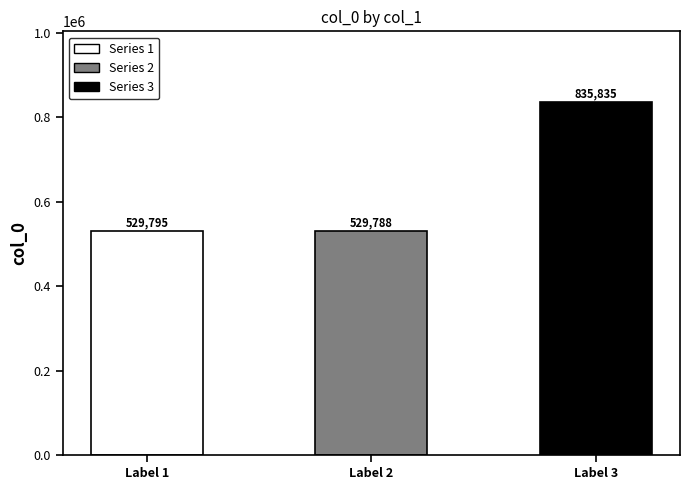

Is it true that the value at Label 2 is 529788?

True